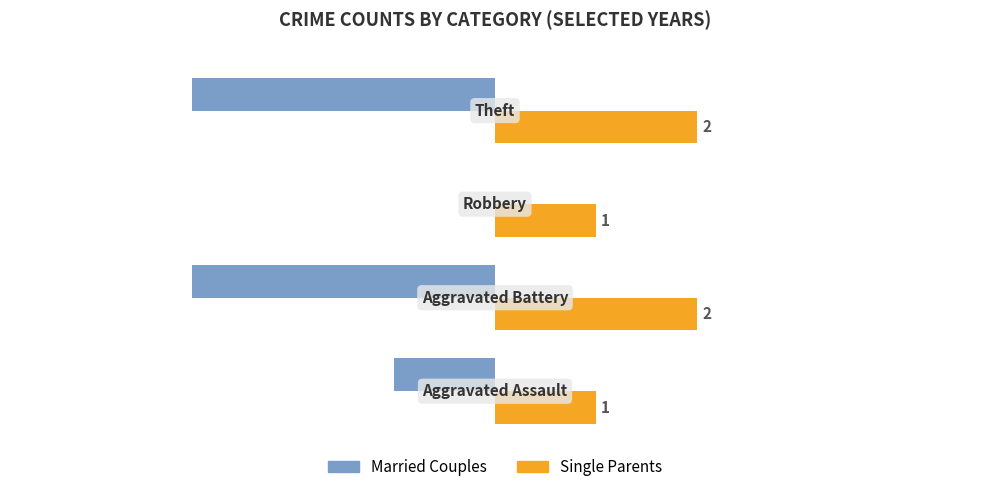

Which series has the largest total across all categories?

Single Parents